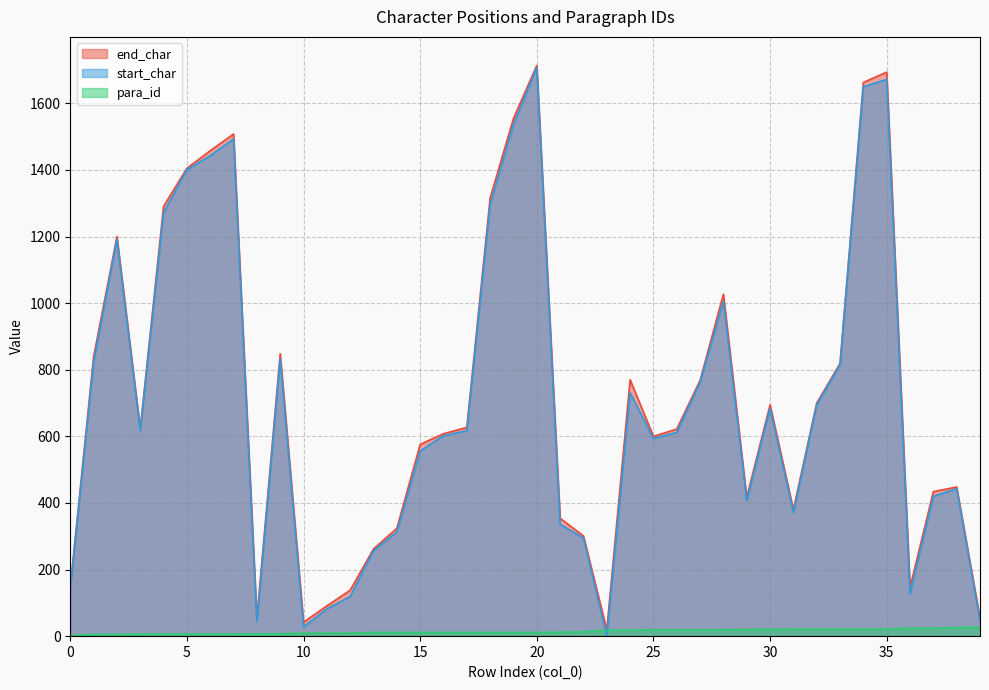

At which category does the chart reach its peak across all series?

20